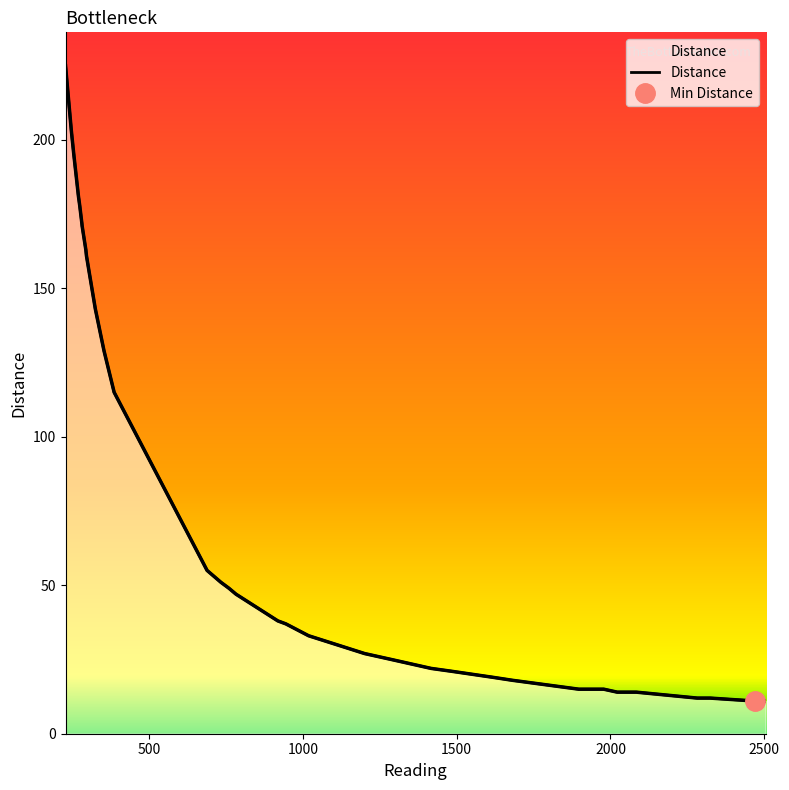

How many data points are above 47?

19